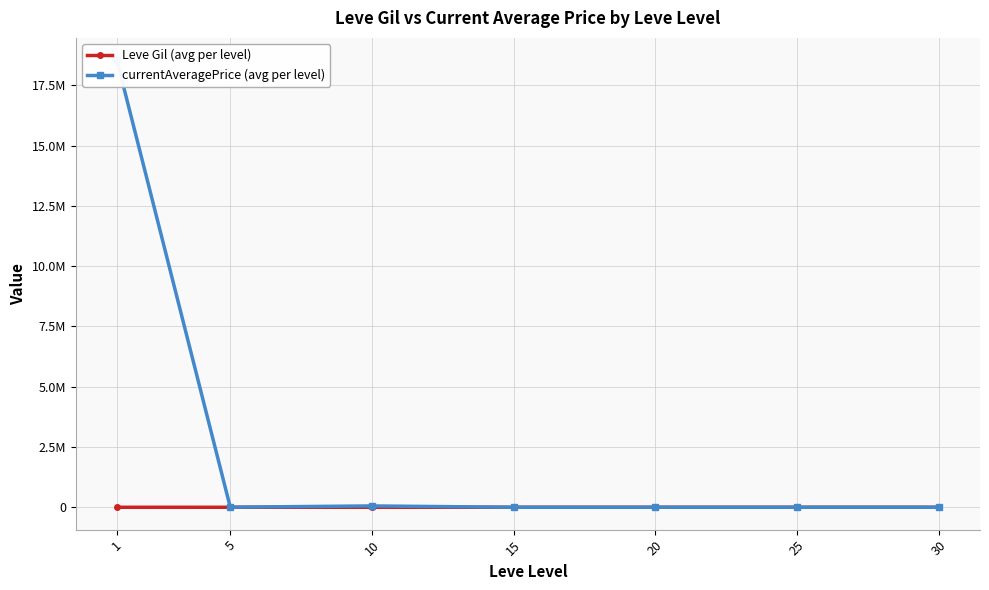

Reading right to left, transcribe all the data shown in this chart.

Leve Gil (avg per level): 322.5	458.0	640.0	455.0	576.7	528.3	163.5
currentAveragePrice (avg per level): 218.0	430.8	305.4	0.0	56094.3	3165.3	18538584.7